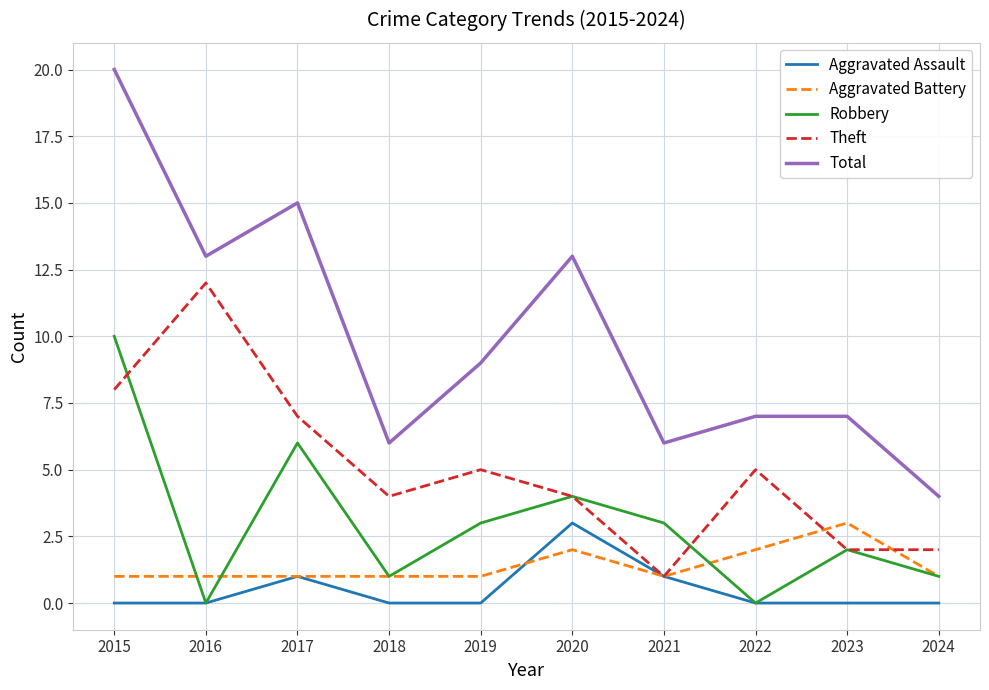

What is the total value across all series at 2020?

26